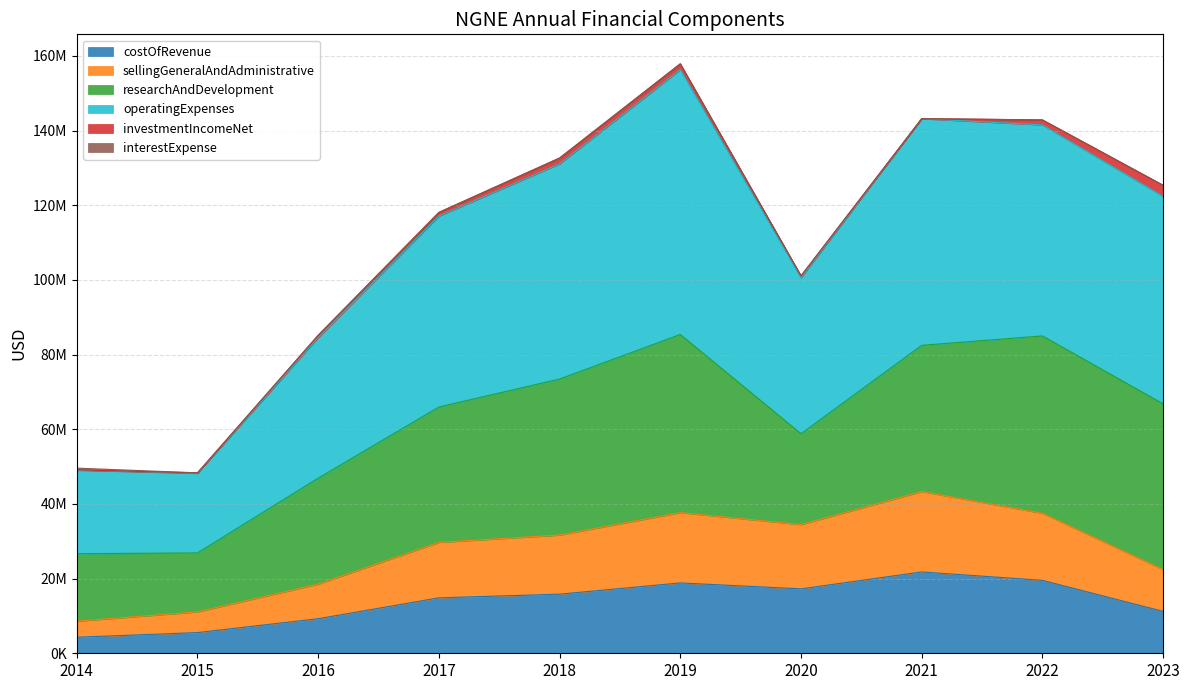

True or false: sellingGeneralAndAdministrative and costOfRevenue intersect in this chart.

False